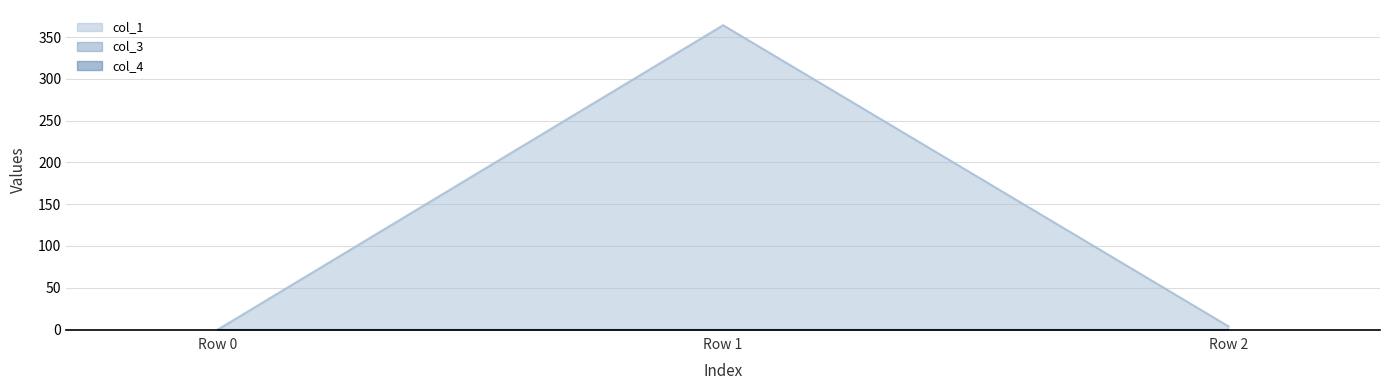

At Row 1, list the series in order from largest to smallest.

col_1, col_3, col_4